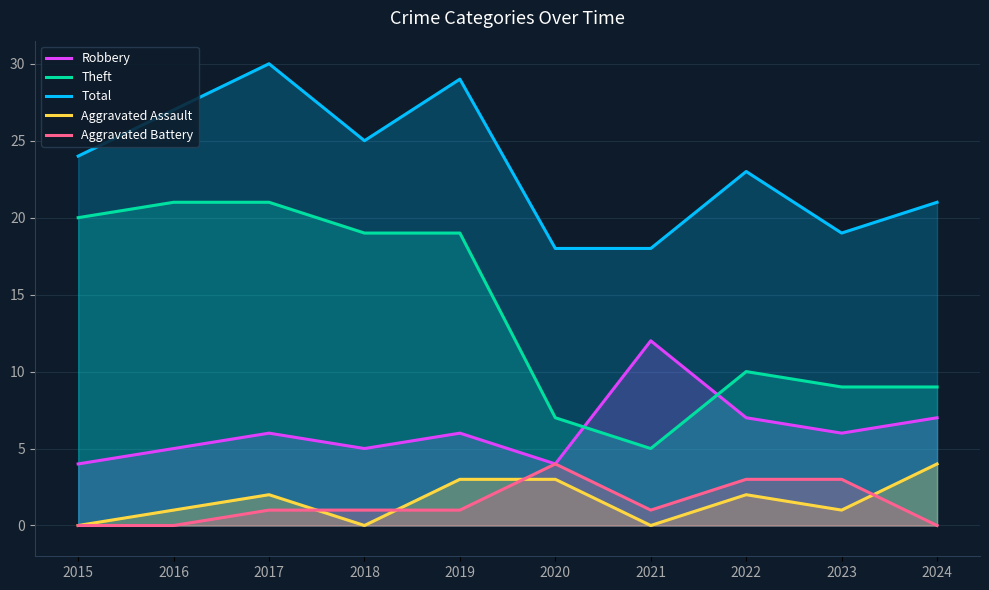

Reading left to right, what are all the values shown in this chart?

Robbery: 4	5	6	5	6	4	12	7	6	7
Theft: 20	21	21	19	19	7	5	10	9	9
Total: 24	27	30	25	29	18	18	23	19	21
Aggravated Assault: 0	1	2	0	3	3	0	2	1	4
Aggravated Battery: 0	0	1	1	1	4	1	3	3	0